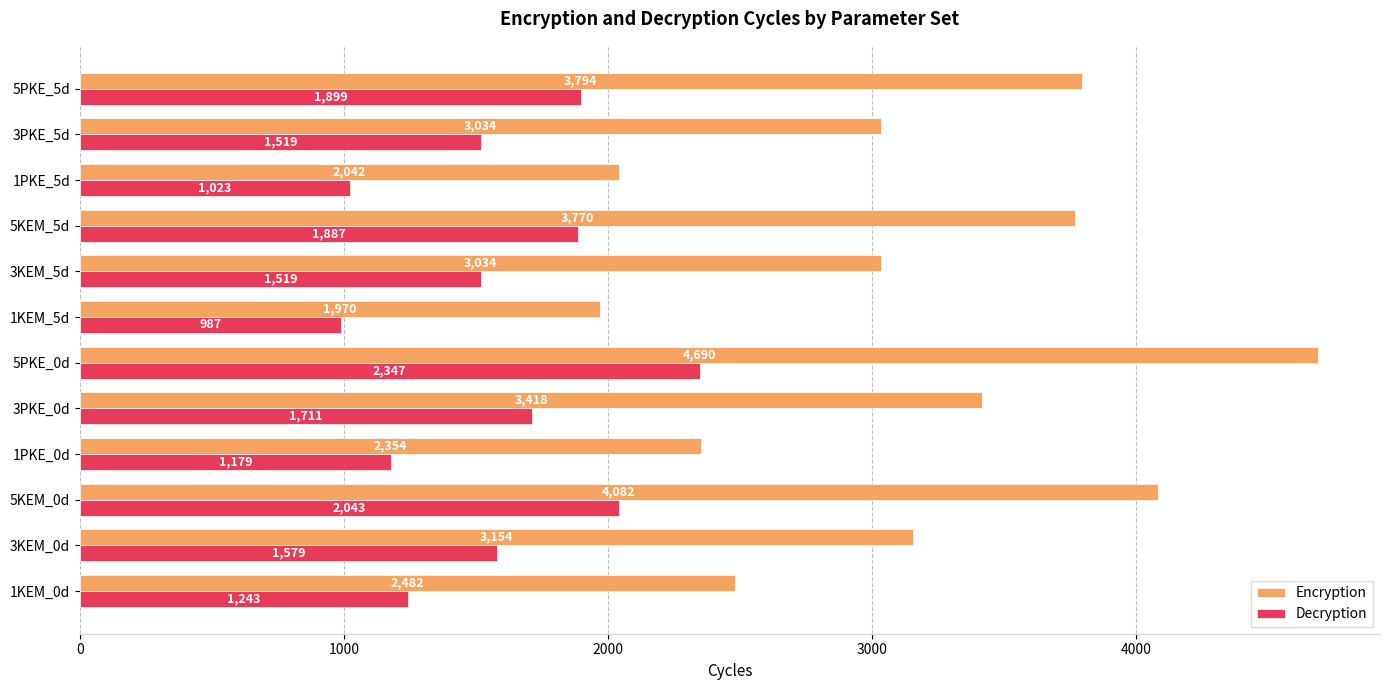

At which label does Encryption reach its peak?

5PKE_0d